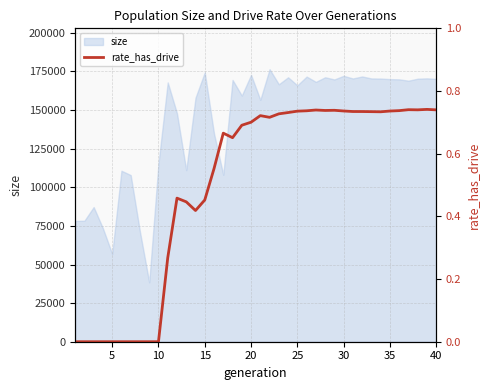

True or false: there are more than 2 points higher than both neighbors.

True